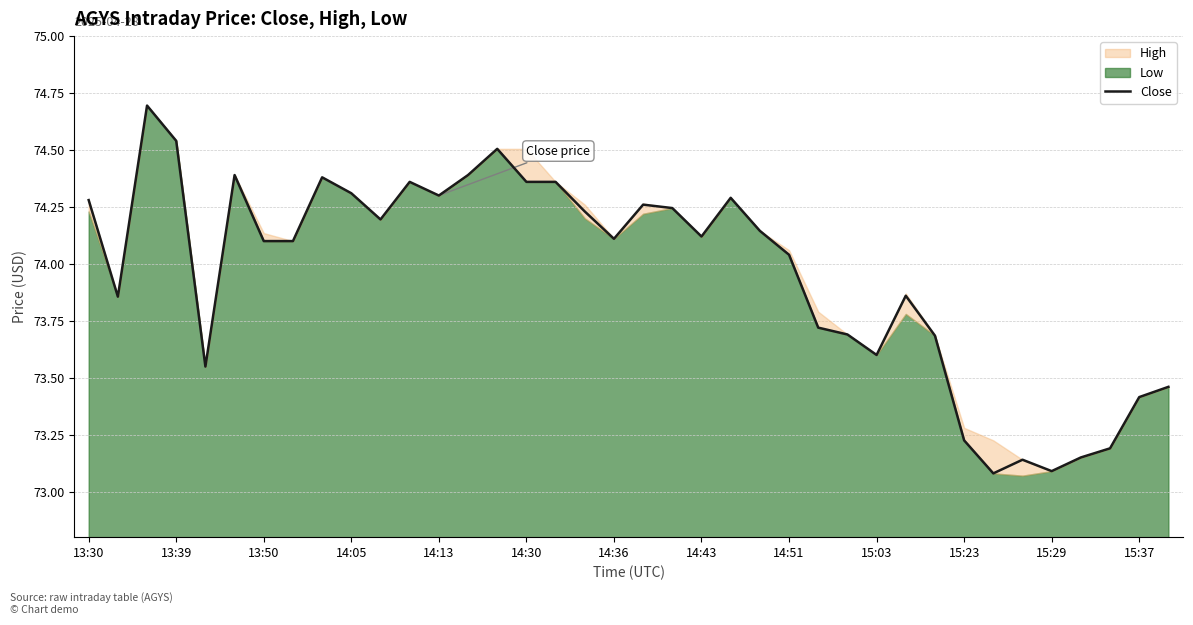

How many values are below 74?

15